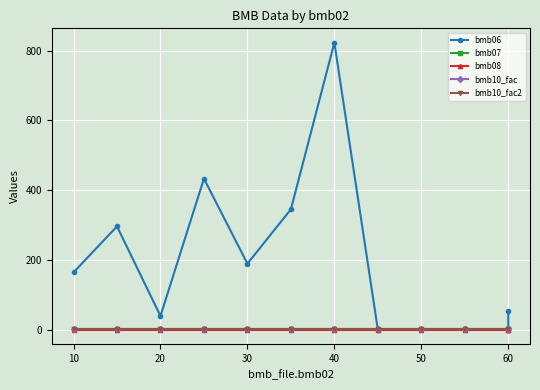

True or false: bmb10_fac and bmb08 intersect in this chart.

False